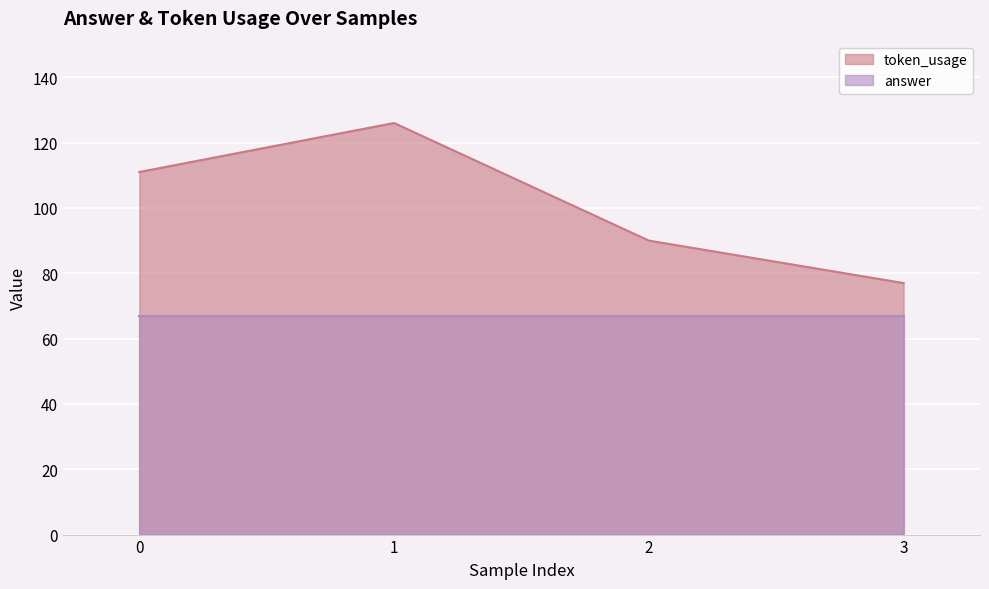

Reading left to right, extract all data points from this chart.

0=111	1=126	2=90	3=77